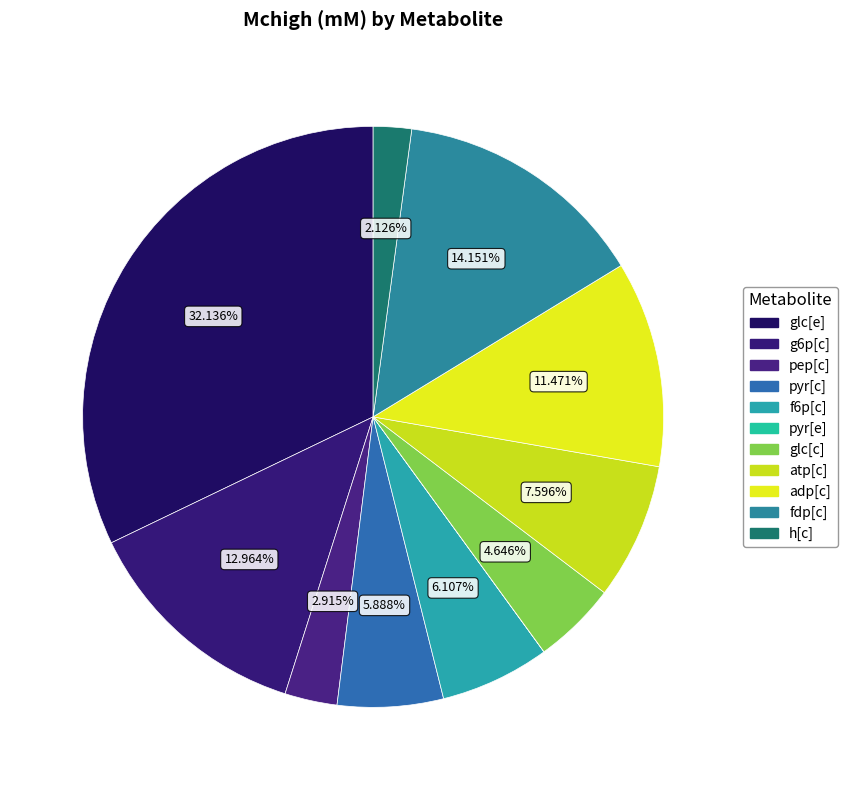

To the nearest percent, what percentage of the pie is atp[c]?

8%